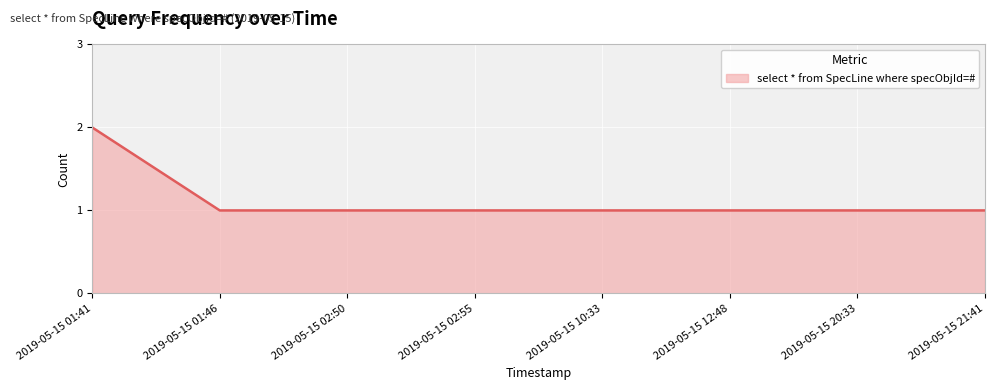

Read the value at 2019-05-15 12:48.

1